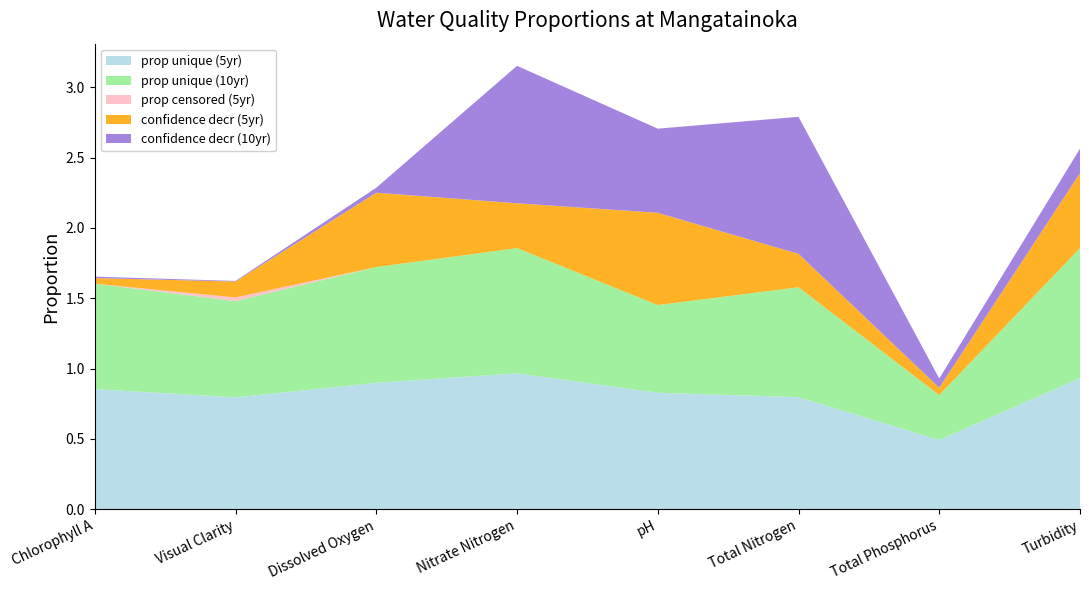

At which category is the sum across all series the highest?

Nitrate Nitrogen